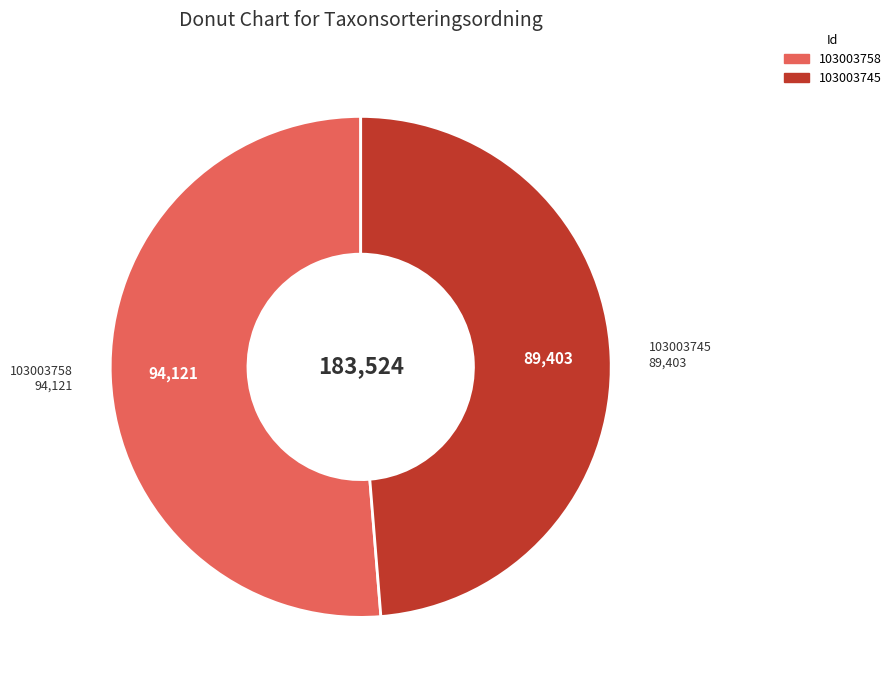

Which slice represents more than half of the pie?

103003758